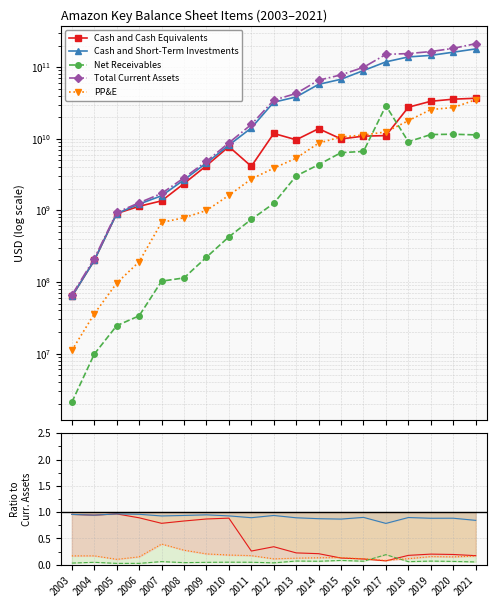

Where is Cash and Cash Equivalents nearest to the value 0?

2017